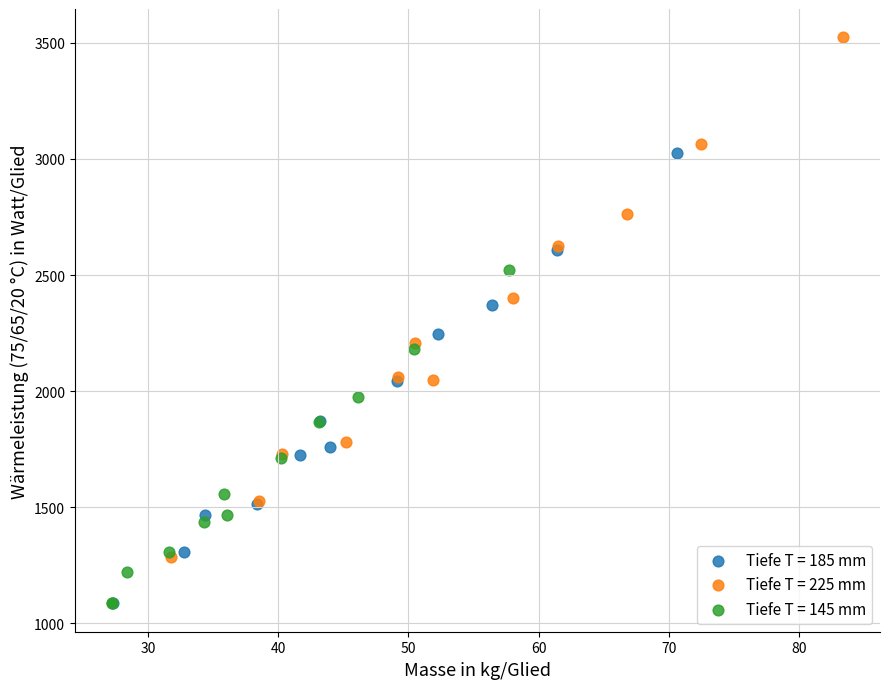

Which series contains the highest Y value?

Tiefe T = 225 mm